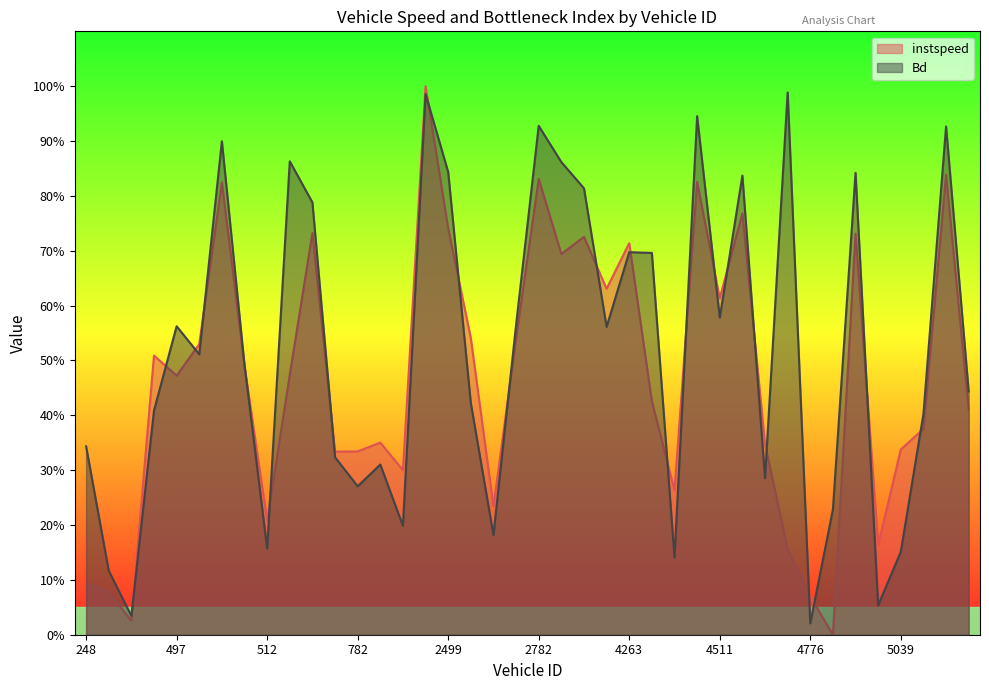

Is it true that Bd equals 1.1 at 2786?

False